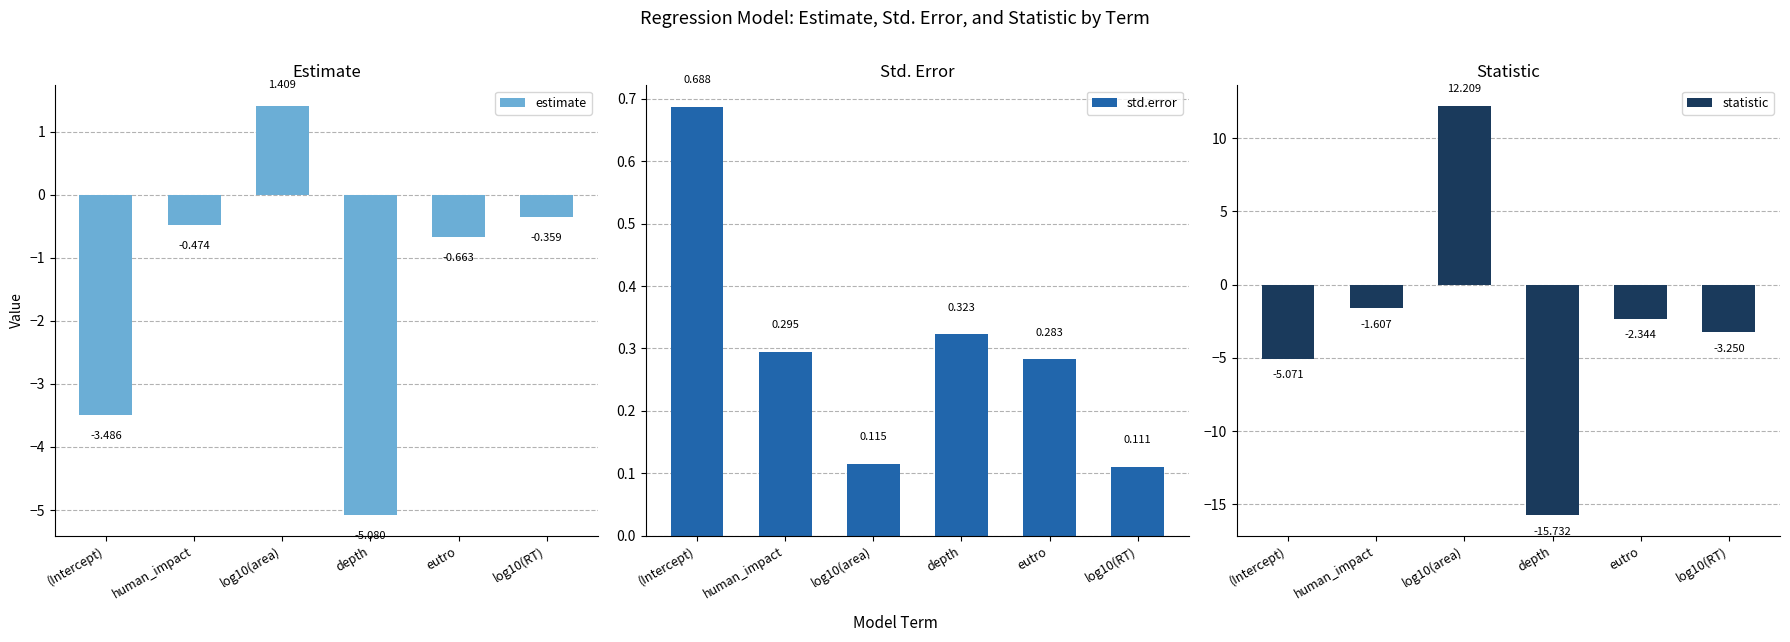

Between (Intercept) and human_impact, which series saw the biggest shift?

statistic